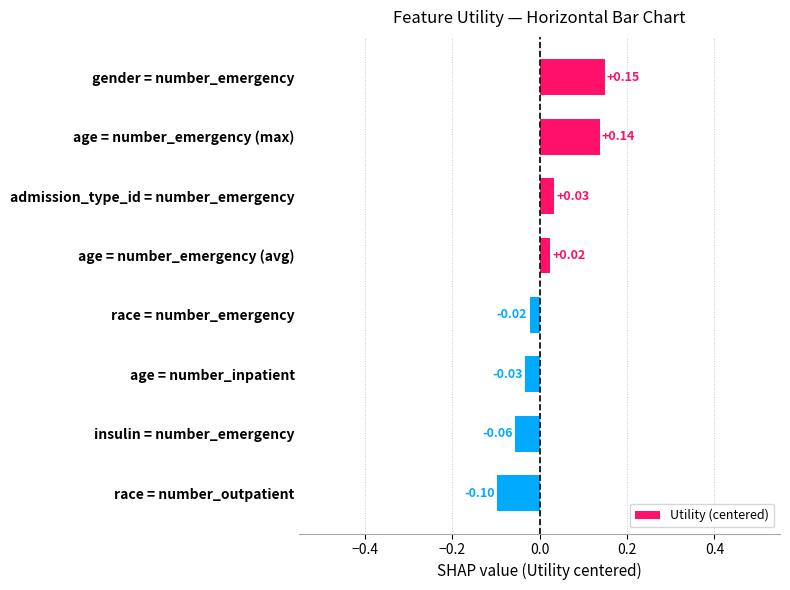

At which label is the value closest to 0?

race = number_emergency